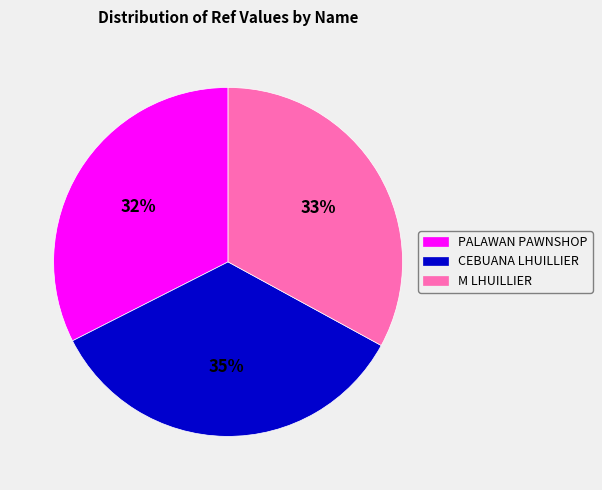

Is the sum of M LHUILLIER and PALAWAN PAWNSHOP greater than half?

Yes